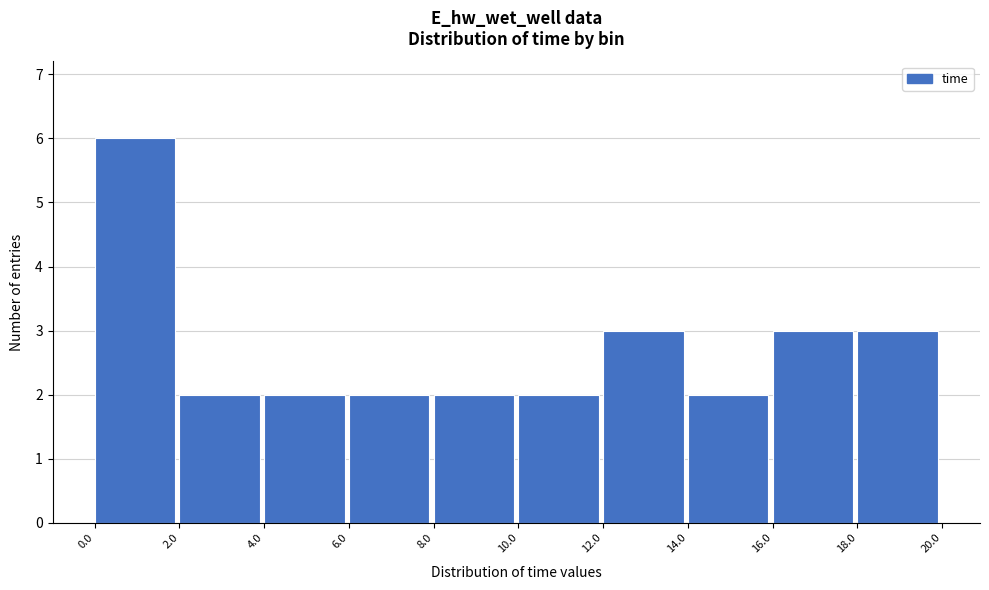

What is the height of the bar covering 0.0 to 2.0 on the x-axis? The values are not printed on the chart, so give them approximately, as read against the axis.

6